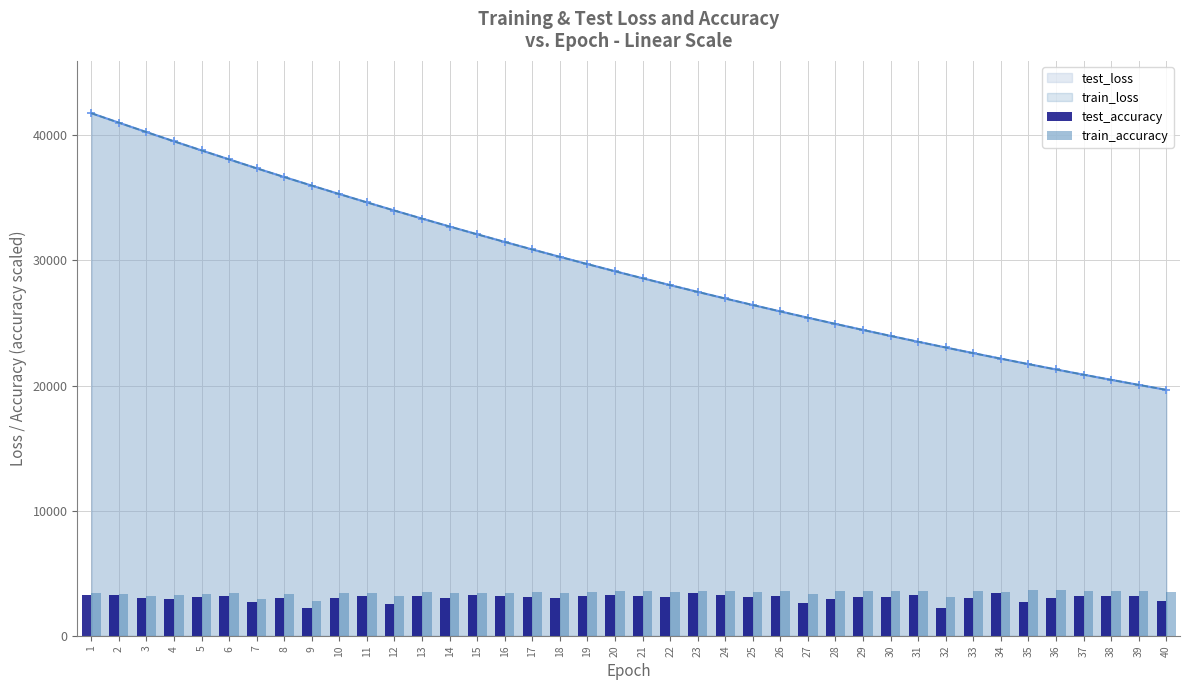

What is the highest value of the test_loss series?

41762.7